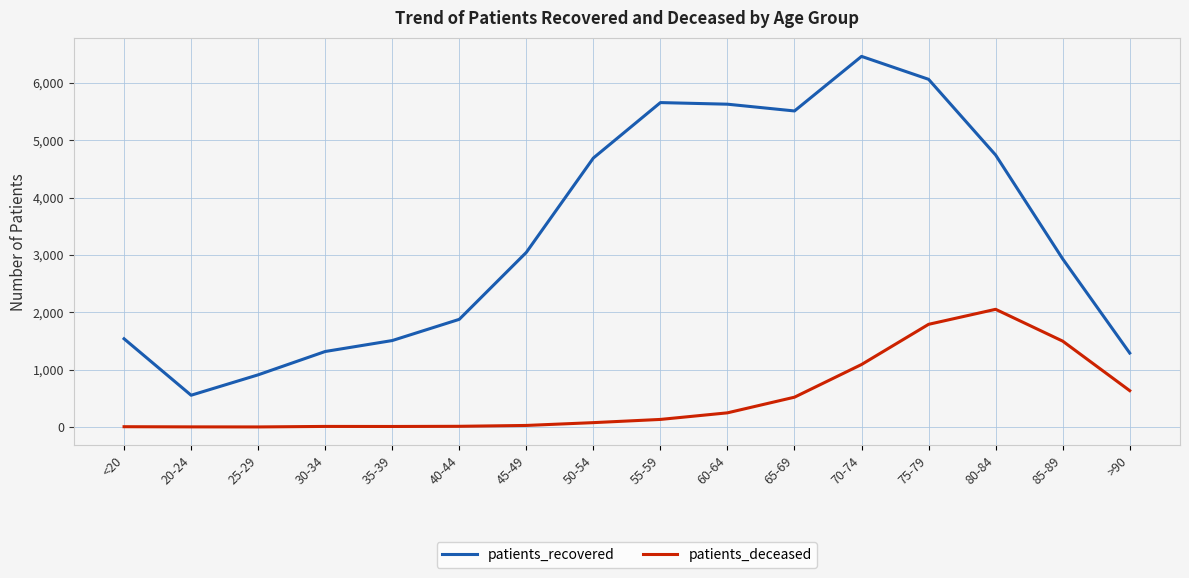

True or false: patients_deceased and patients_recovered cross at least once.

False